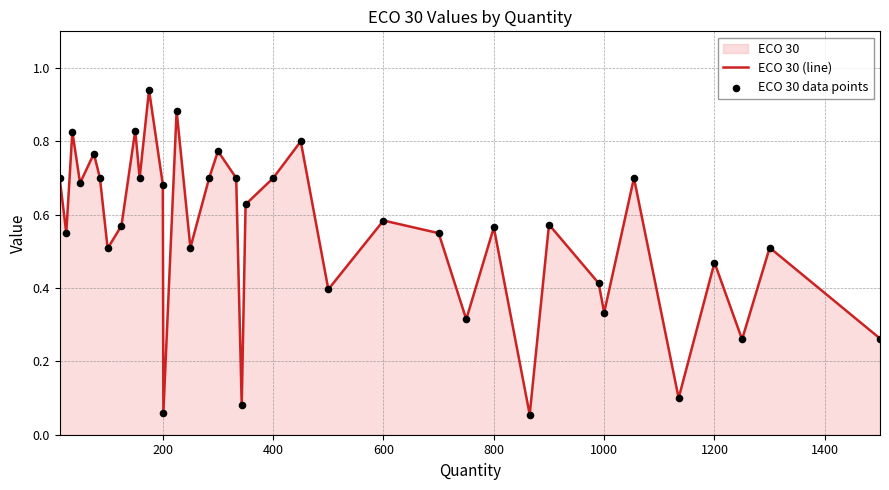

Does the chart have visible grid lines?

Yes